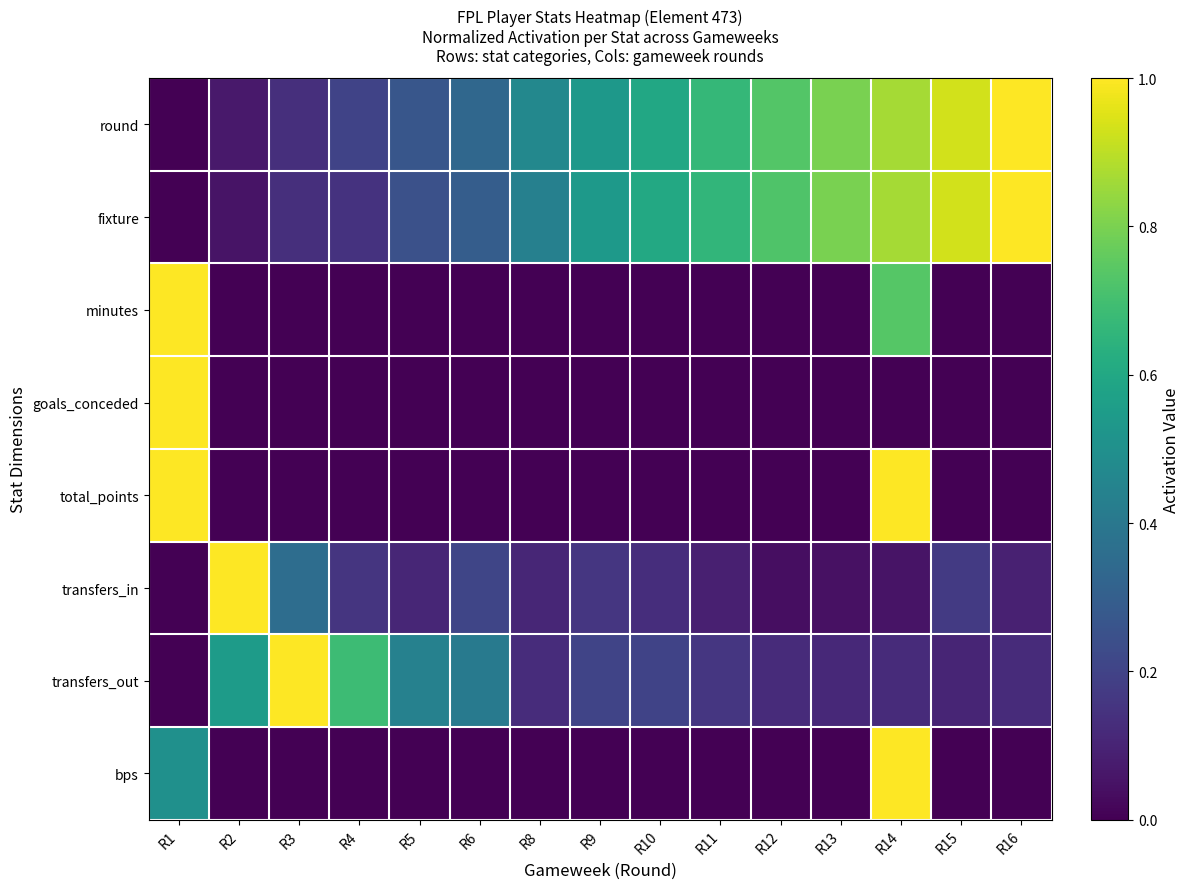

Reading left to right, transcribe all the data shown in this chart.

round: R1=0.0	R2=0.1	R3=0.1	R4=0.2	R5=0.3	R6=0.3	R8=0.5	R9=0.5	R10=0.6	R11=0.7	R12=0.7	R13=0.8	R14=0.9	R15=0.9	R16=1.0
fixture: R1=0.0	R2=0.1	R3=0.1	R4=0.1	R5=0.2	R6=0.3	R8=0.4	R9=0.5	R10=0.6	R11=0.7	R12=0.7	R13=0.8	R14=0.9	R15=0.9	R16=1.0
minutes: R1=1.0	R2=0.0	R3=0.0	R4=0.0	R5=0.0	R6=0.0	R8=0.0	R9=0.0	R10=0.0	R11=0.0	R12=0.0	R13=0.0	R14=0.7	R15=0.0	R16=0.0
goals_conceded: R1=1.0	R2=0.0	R3=0.0	R4=0.0	R5=0.0	R6=0.0	R8=0.0	R9=0.0	R10=0.0	R11=0.0	R12=0.0	R13=0.0	R14=0.0	R15=0.0	R16=0.0
total_points: R1=1.0	R2=0.0	R3=0.0	R4=0.0	R5=0.0	R6=0.0	R8=0.0	R9=0.0	R10=0.0	R11=0.0	R12=0.0	R13=0.0	R14=1.0	R15=0.0	R16=0.0
transfers_in: R1=0.0	R2=1.0	R3=0.4	R4=0.2	R5=0.1	R6=0.2	R8=0.1	R9=0.2	R10=0.1	R11=0.1	R12=0.0	R13=0.0	R14=0.1	R15=0.2	R16=0.1
transfers_out: R1=0.0	R2=0.6	R3=1.0	R4=0.7	R5=0.4	R6=0.4	R8=0.1	R9=0.2	R10=0.2	R11=0.2	R12=0.1	R13=0.1	R14=0.1	R15=0.1	R16=0.1
bps: R1=0.5	R2=0.0	R3=0.0	R4=0.0	R5=0.0	R6=0.0	R8=0.0	R9=0.0	R10=0.0	R11=0.0	R12=0.0	R13=0.0	R14=1.0	R15=0.0	R16=0.0